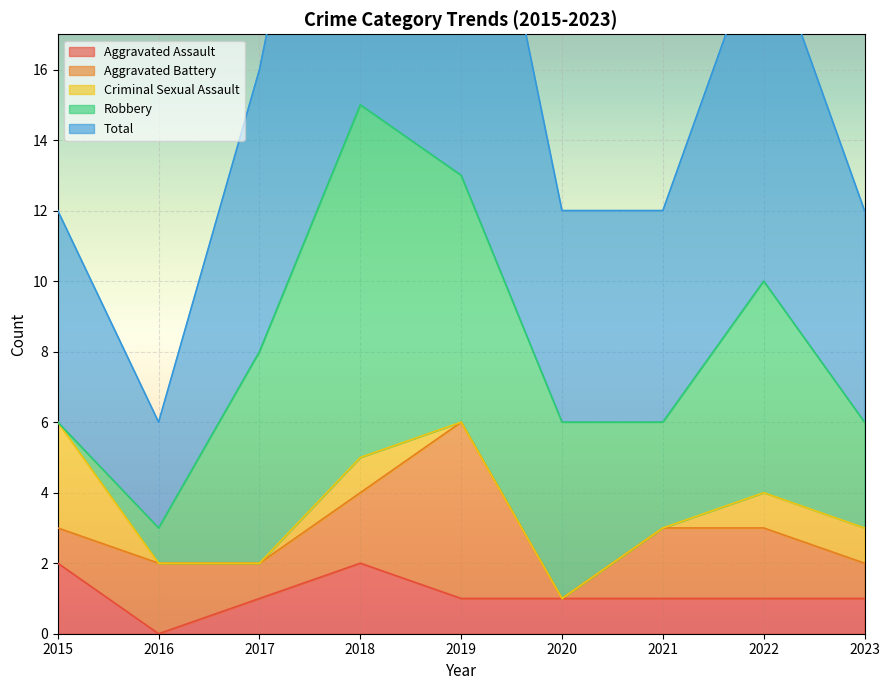

Where is the first local maximum for Robbery?

2018